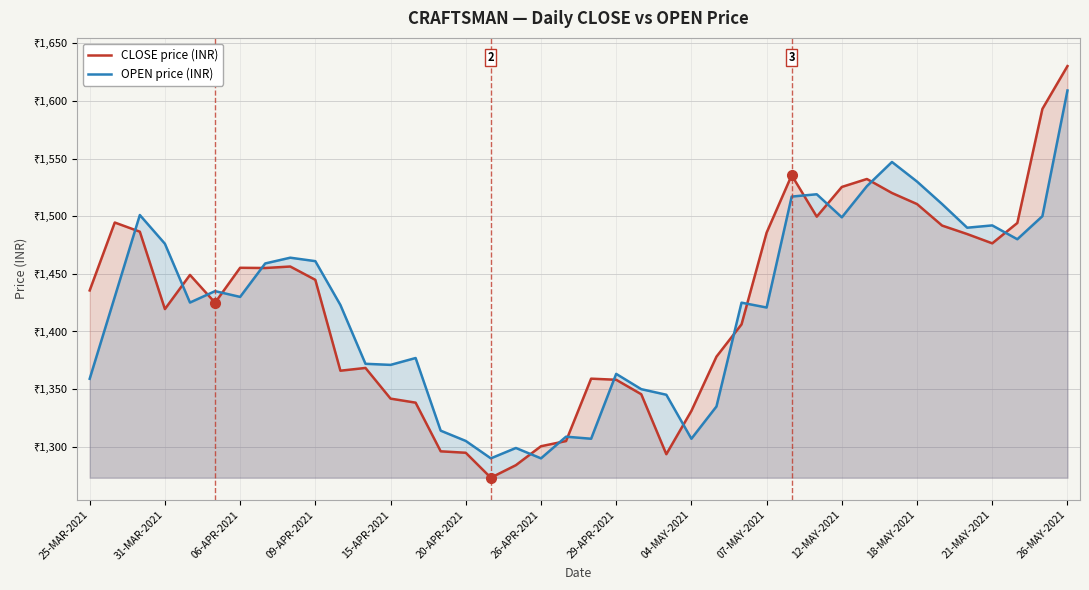

At 28, list the series in order from smallest to largest.

OPEN price (INR), CLOSE price (INR)